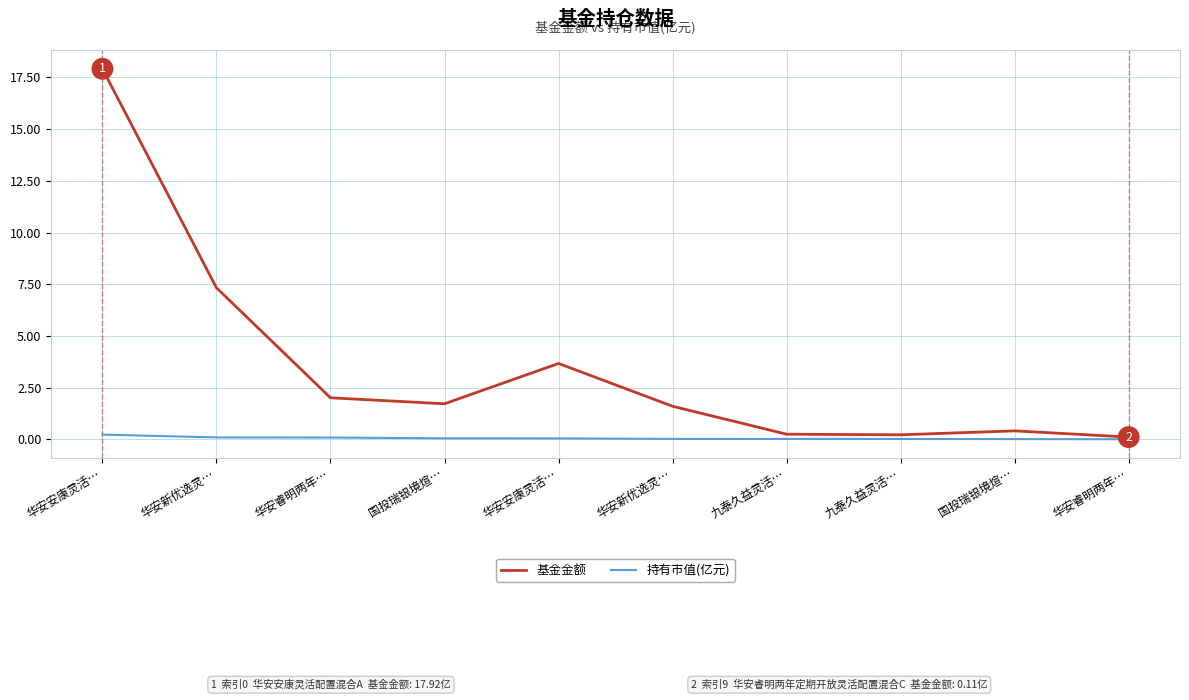

What are all the series names shown in the legend?

基金金额, 持有市值(亿元)